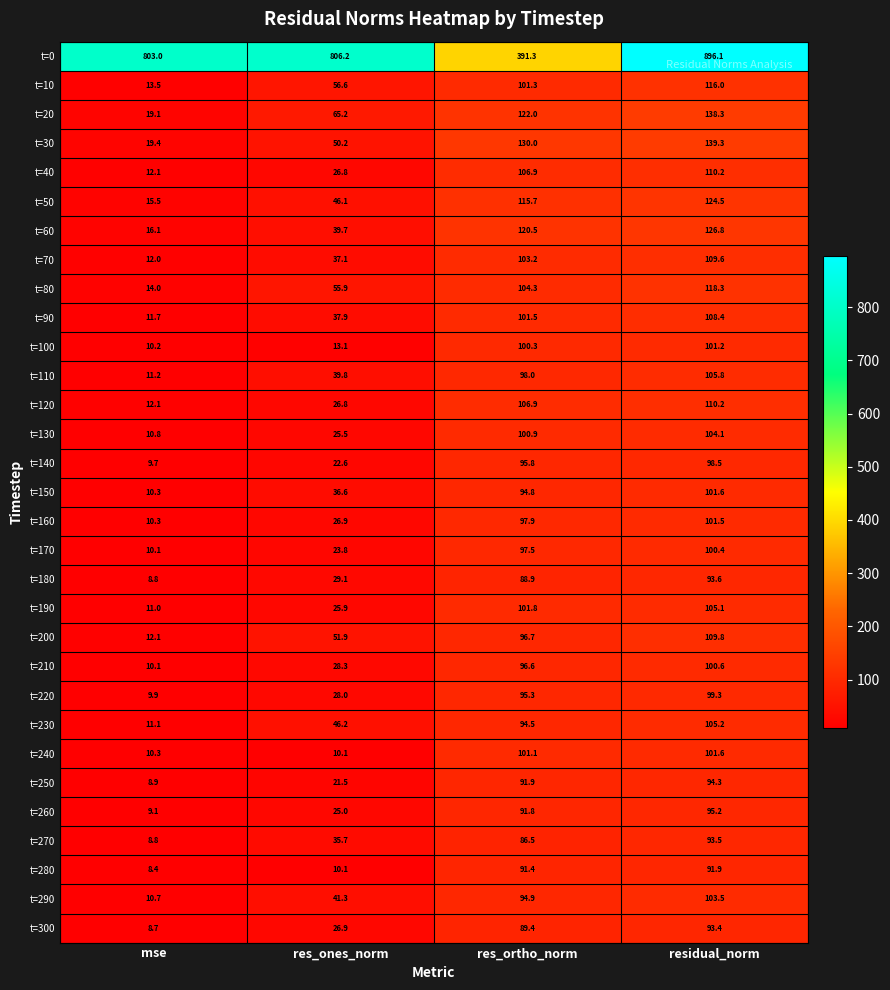

Rank the categories by t=240 value from highest to lowest.

residual_norm, res_ortho_norm, mse, res_ones_norm